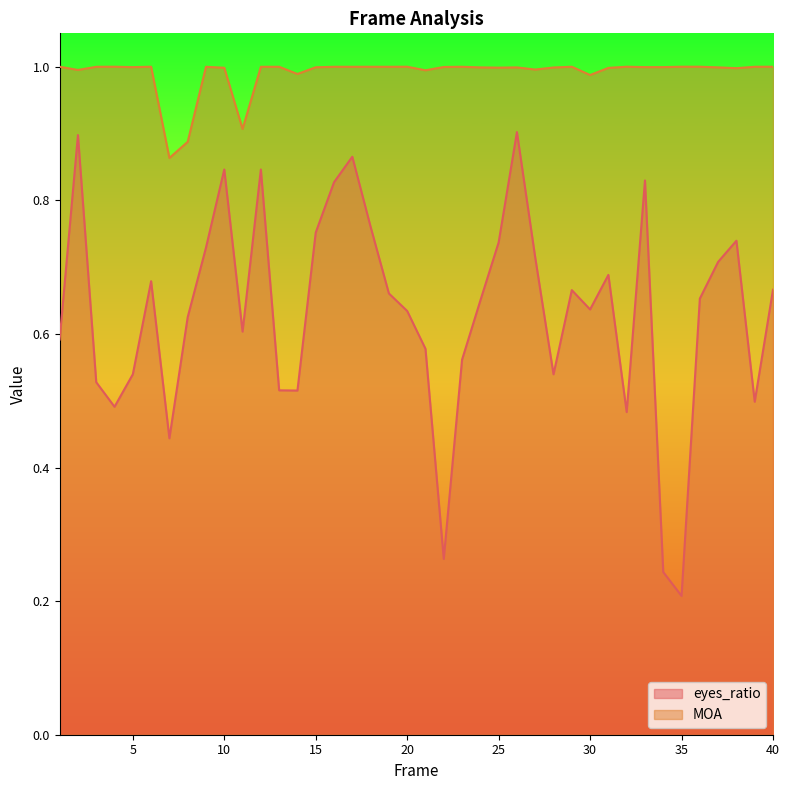

The value of eyes_ratio at 23 is 0.6. True or false?

True